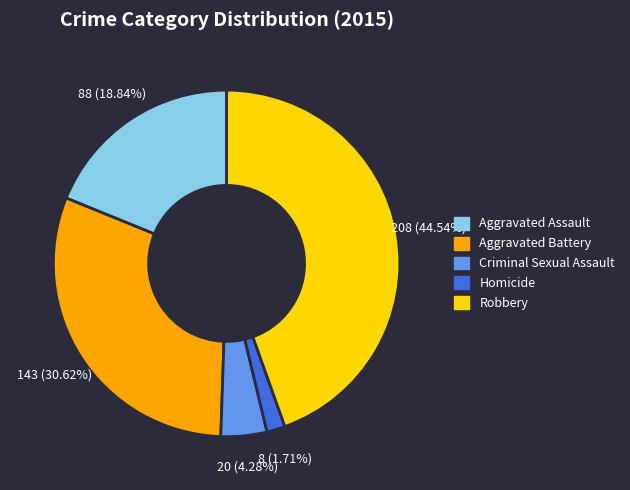

How many segments does this pie chart have?

5